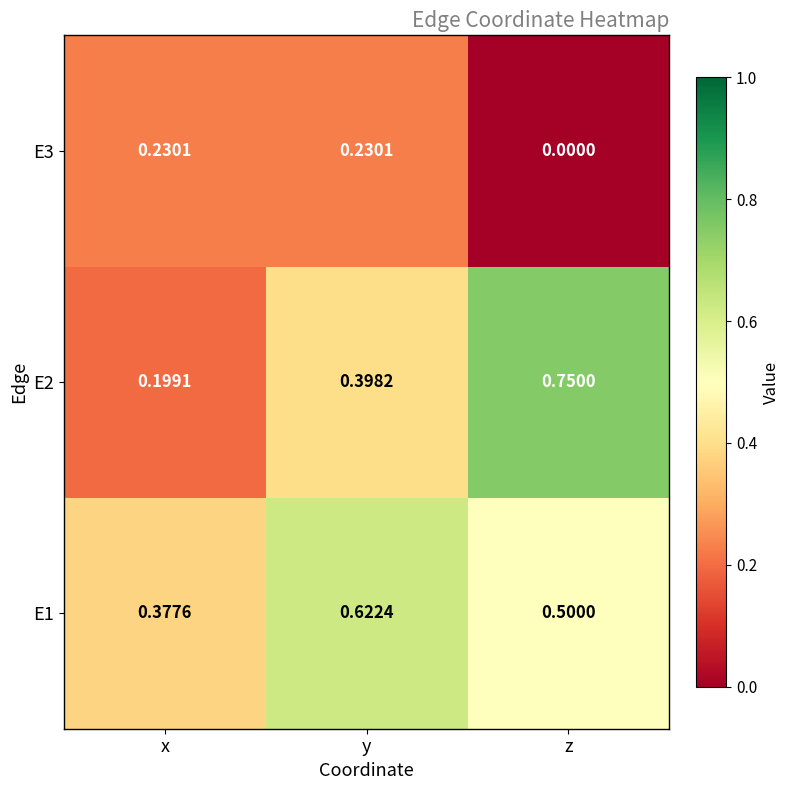

Which series has the largest range (max minus min)?

E2